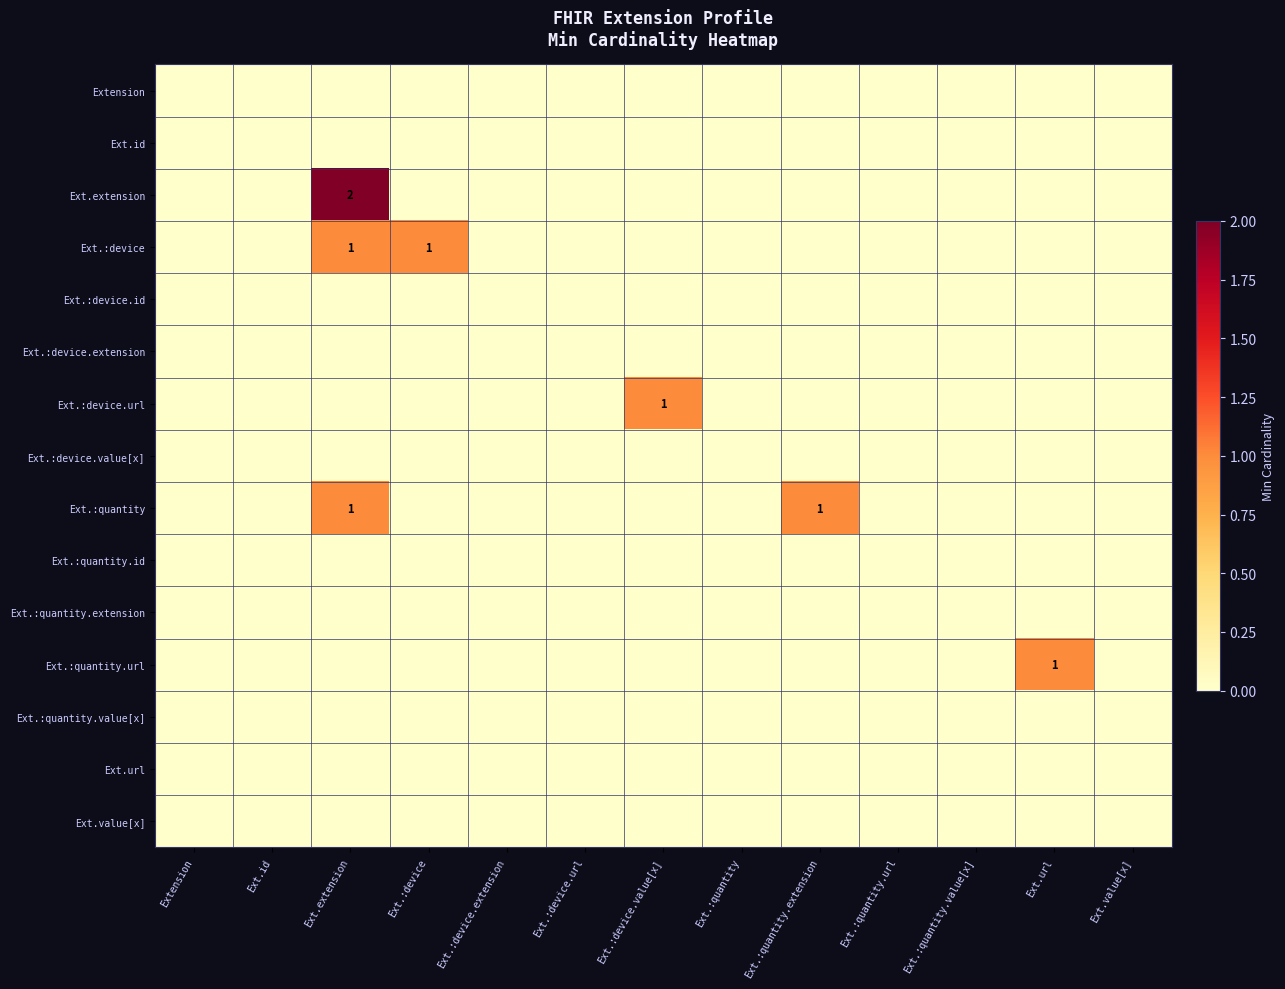

Is it true that Ext.:device.url equals 0 at Ext.:device?

True